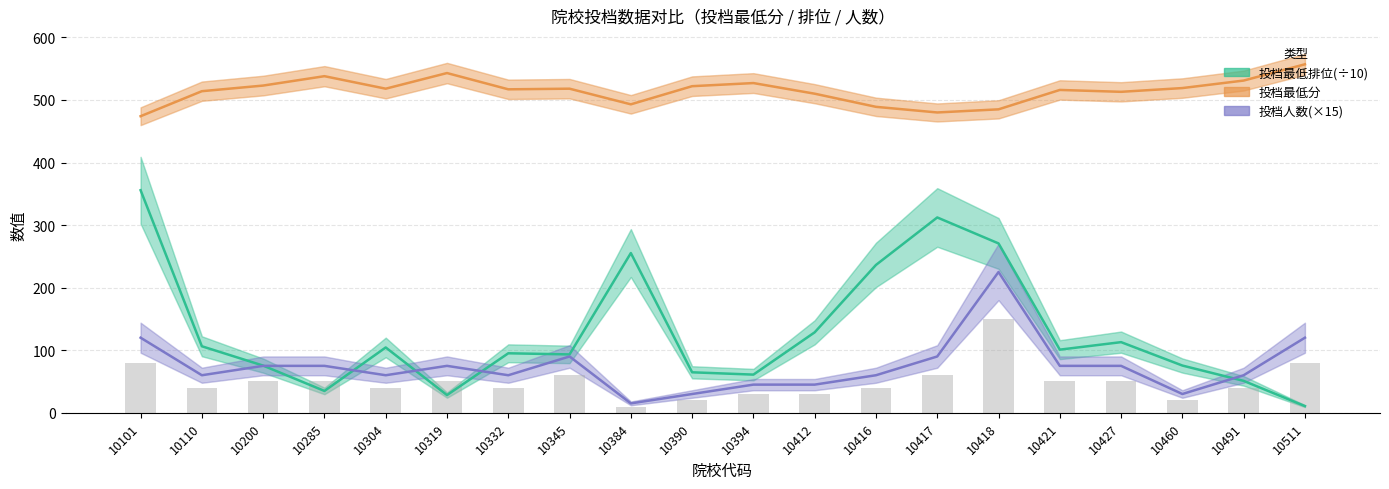

Reading left to right, list all the values displayed in this chart.

投档最低排位(÷10): 355.7	106.3	75.4	34.9	104.4	28.3	95.1	93.3	255.3	64.7	61.0	128.6	236.3	312.2	270.7	100.9	112.9	75.5	51.0	10.7
投档最低分: 474.0	514.0	523.0	538.0	518.0	543.0	517.0	518.0	493.0	522.0	527.0	510.0	489.0	480.0	485.0	516.0	513.0	519.0	531.0	557.0
投档人数(×15): 120.0	60.0	75.0	75.0	60.0	75.0	60.0	90.0	15.0	30.0	45.0	45.0	60.0	90.0	225.0	75.0	75.0	30.0	60.0	120.0